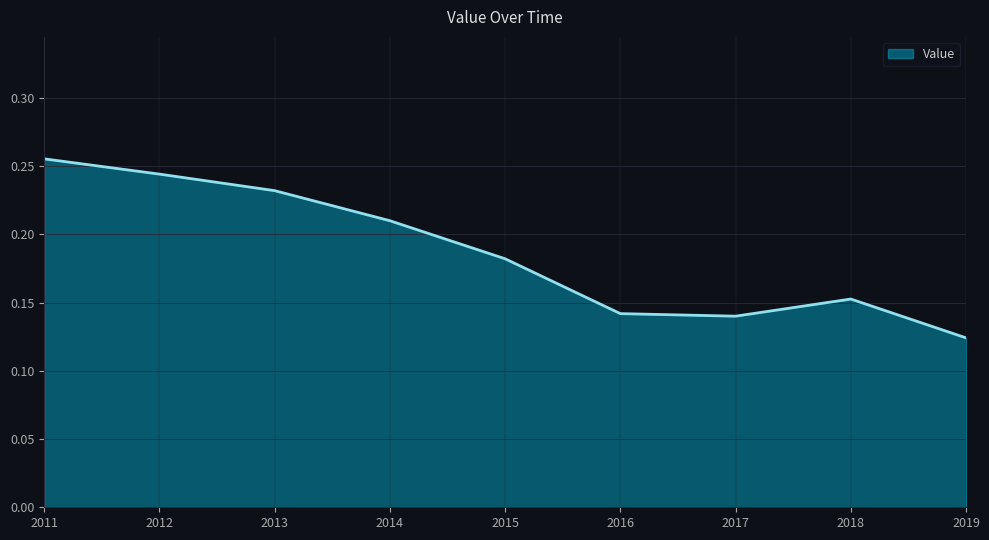

At which label is the value closest to 0?

2019